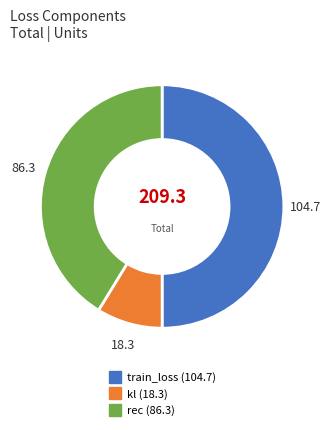

What is the smallest slice in the pie chart?

kl